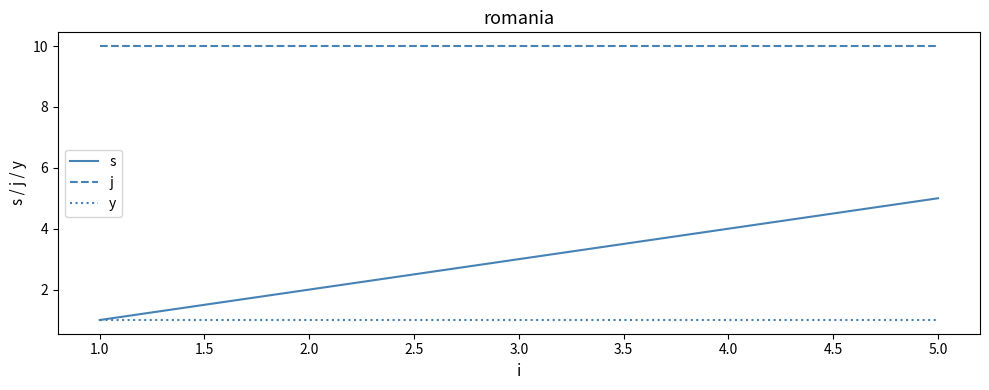

True or false: j and y intersect in this chart.

False